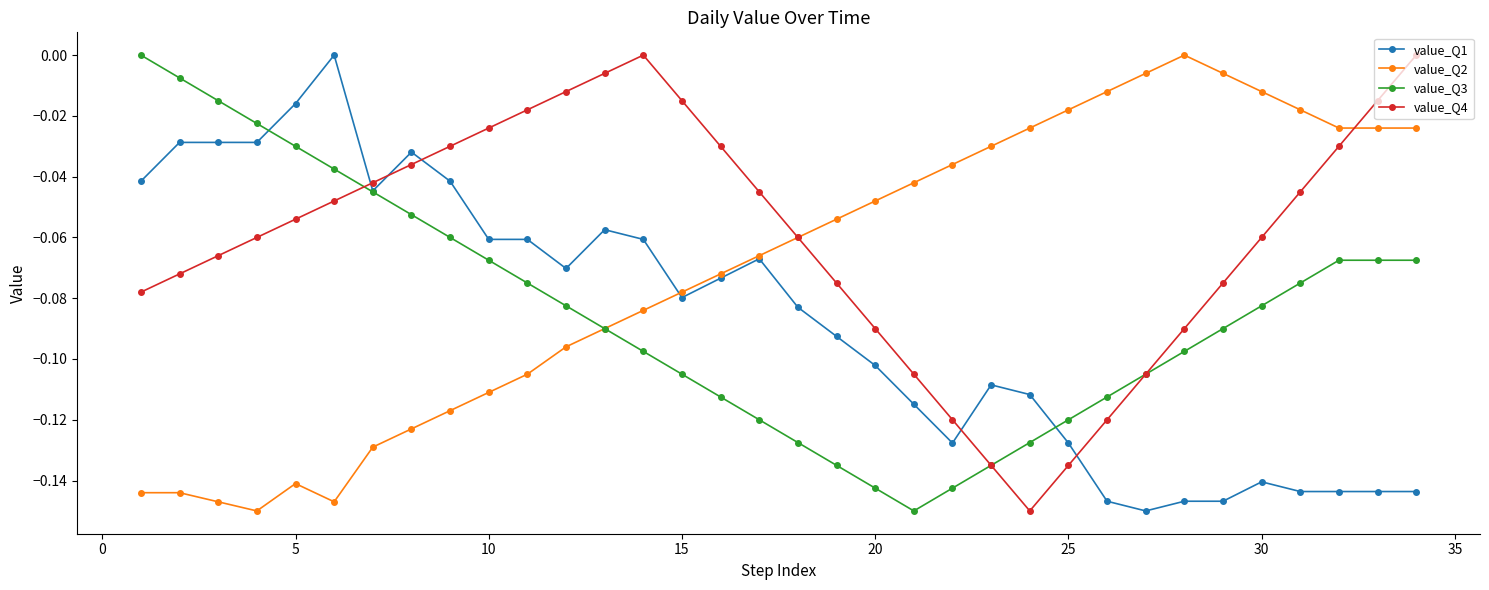

Which series has the largest total across all categories?

value_Q4